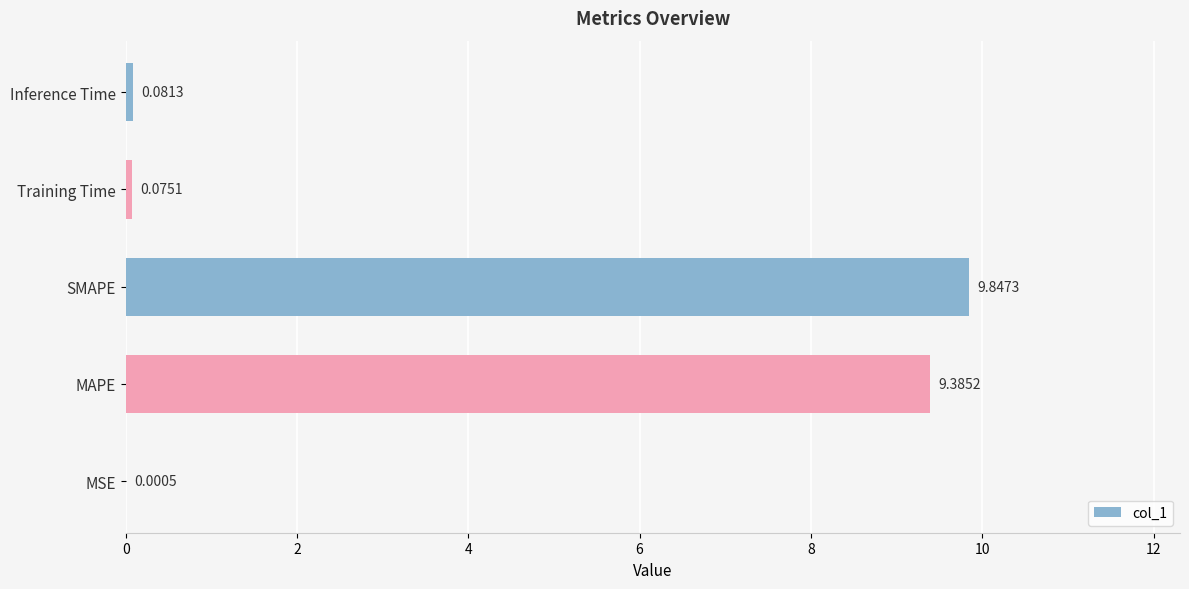

What is the sum of the values at MAPE and Training Time?

9.5